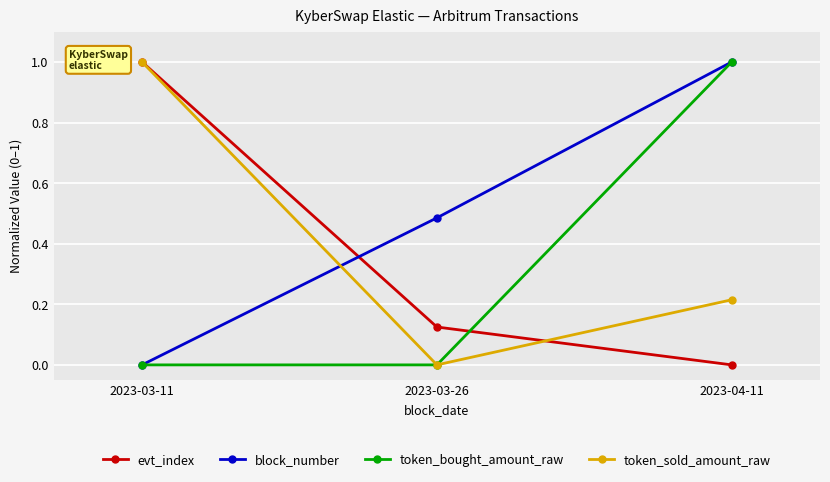

How many values in evt_index are above zero?

2